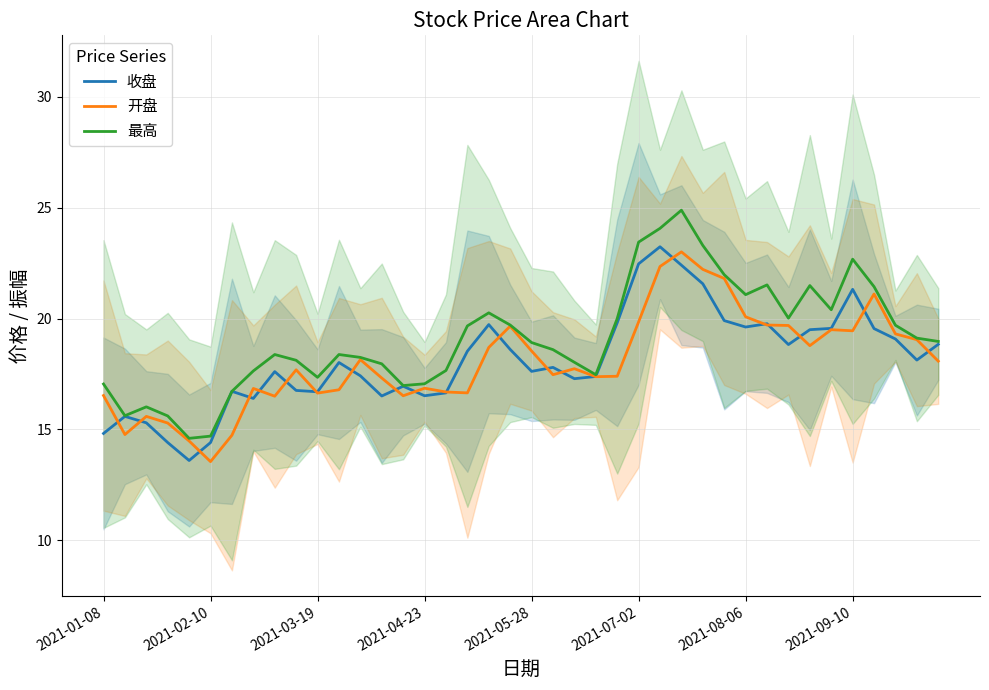

True or false: 最高 and 开盘 intersect in this chart.

False